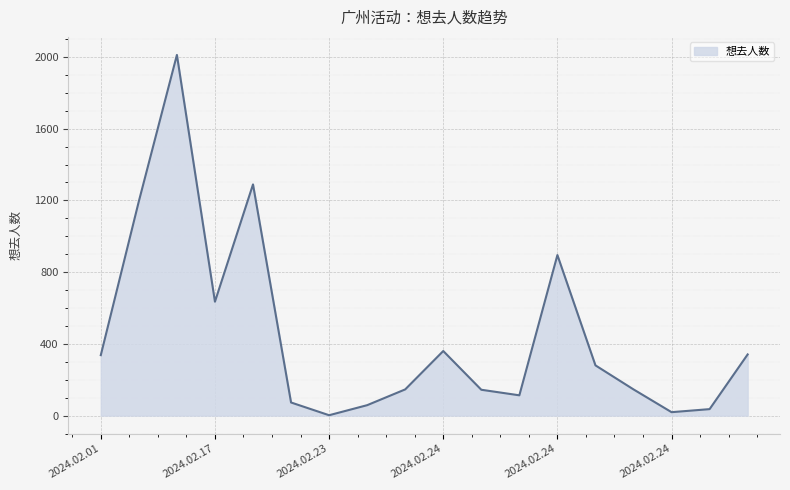

Is this an area chart (filled region under the line)?

Yes